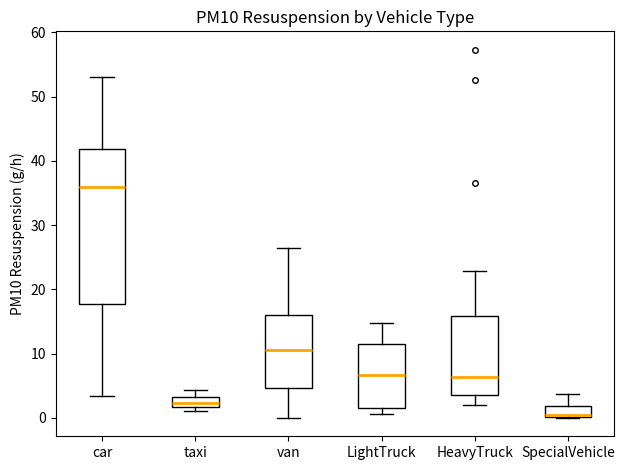

Which box's median line is the lowest?

SpecialVehicle